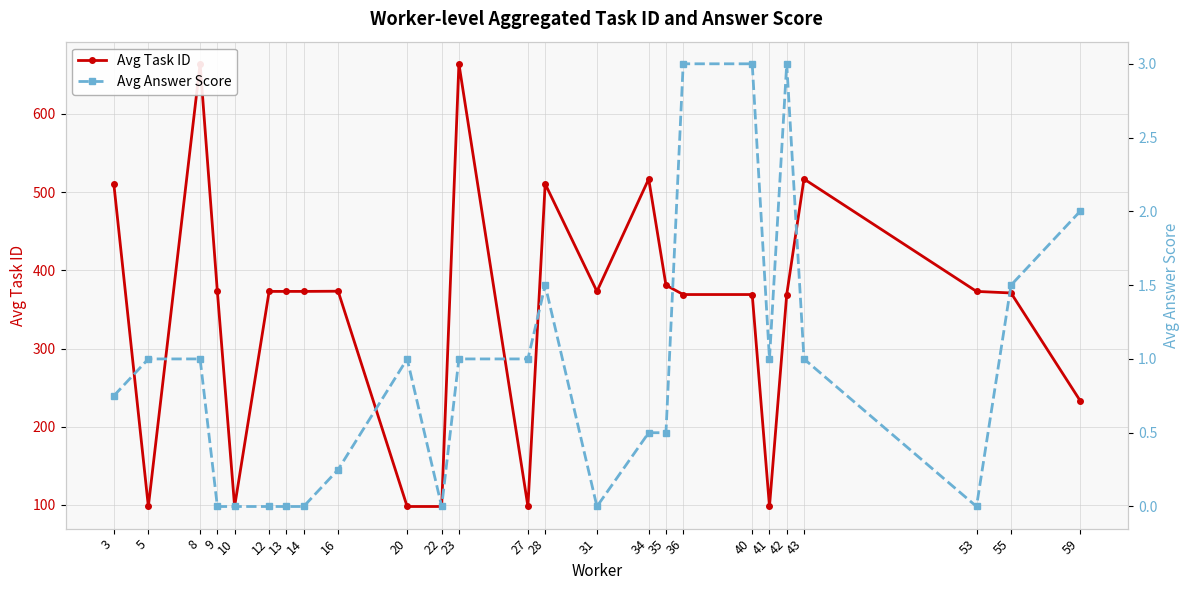

The value of Avg Answer Score at 14 is -1.8. True or false?

False